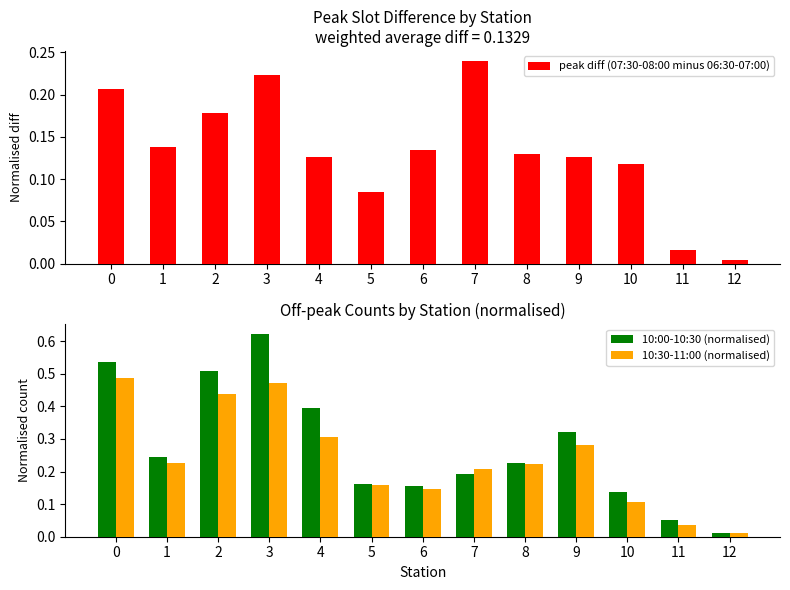

At which label is 10:00-10:30 (normalised) closest to 0?

12